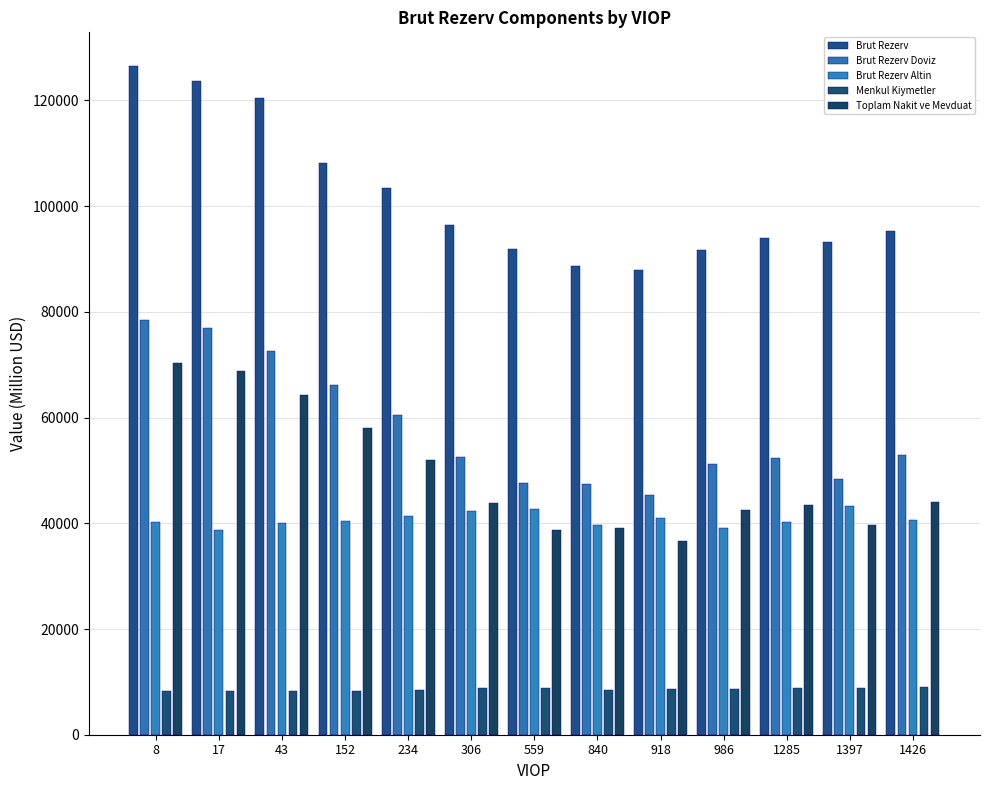

What is the approximate value of Toplam Nakit ve Mevduat at 8?

70250.5